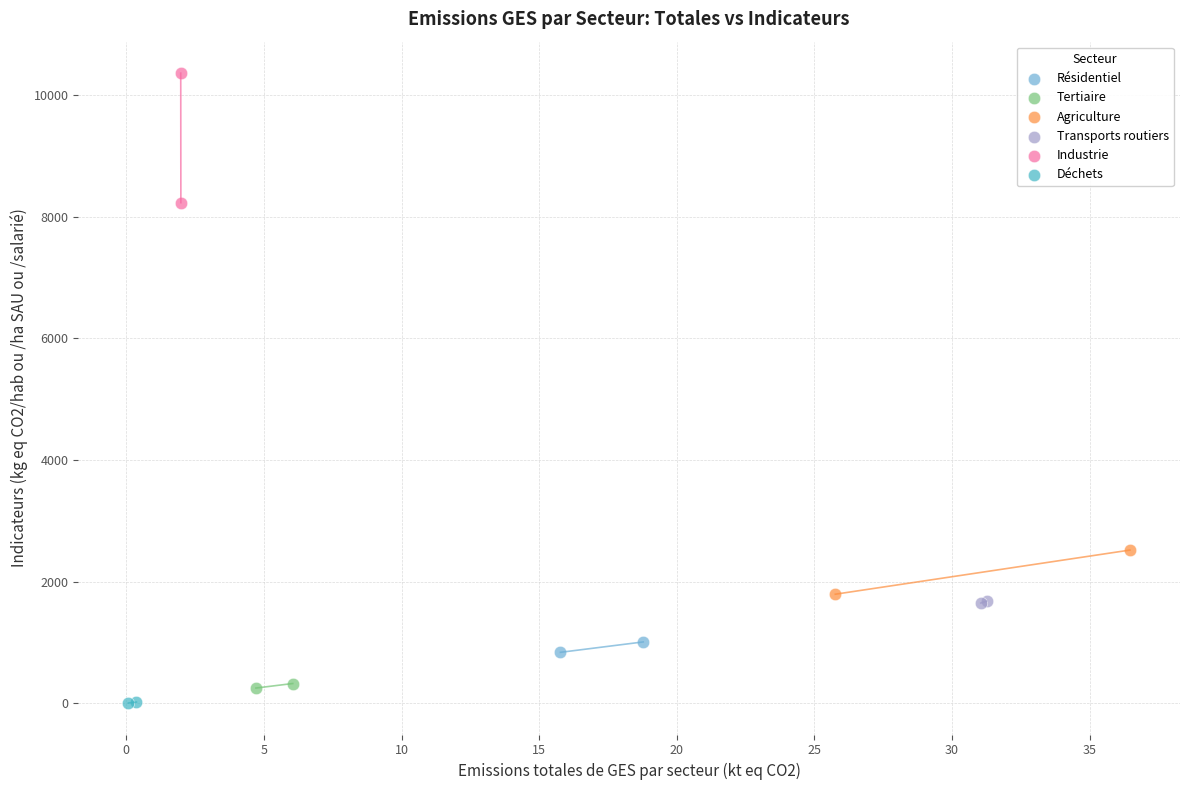

Which series has the largest Y range (max minus min)?

Industrie